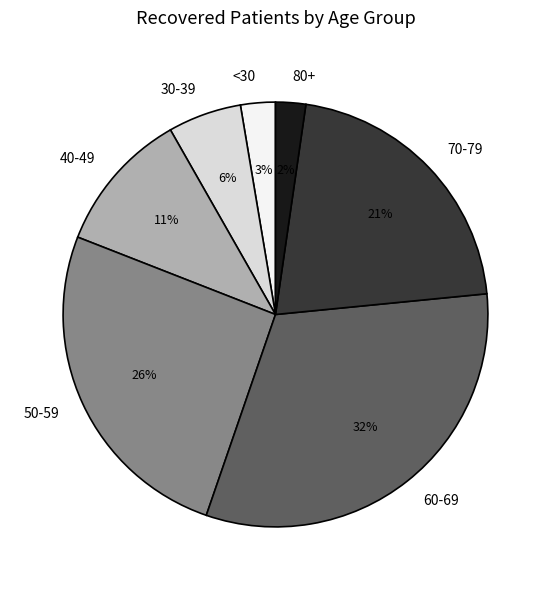

To the nearest percent, what is the difference between the 50-59 and <30 slice percentages?

23%